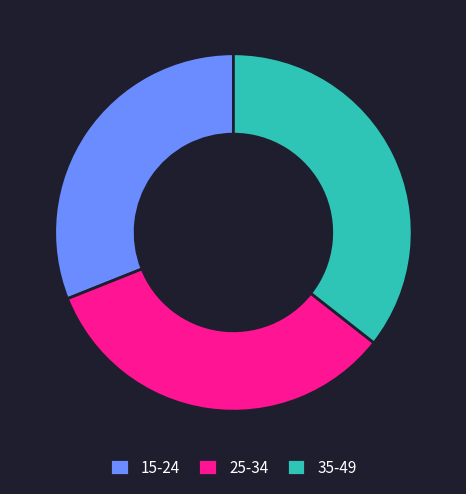

Which has a higher value, 35-49 or 15-24?

35-49